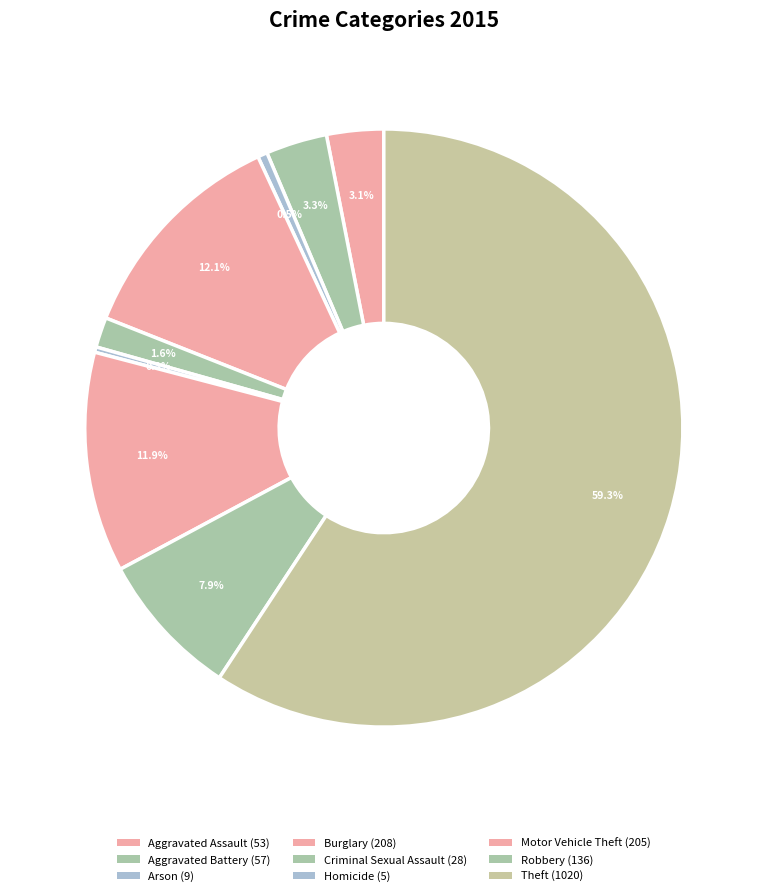

How many slices are in this pie chart?

9